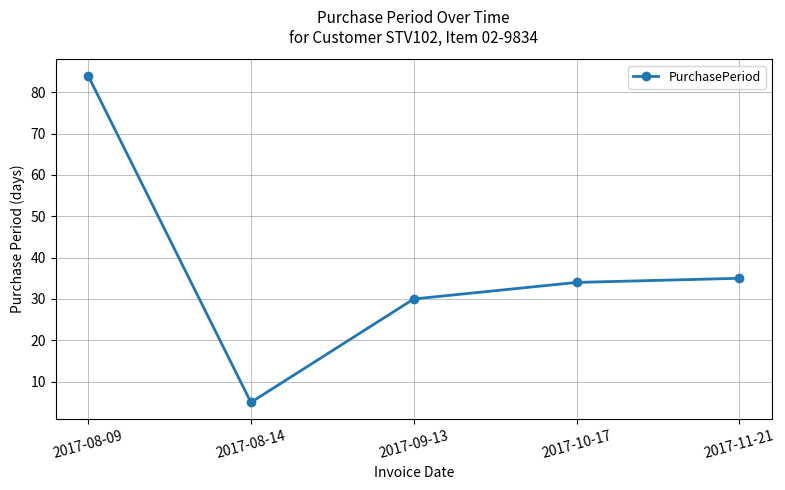

What is the change in value from 2017-08-14 to 2017-11-21?

+30